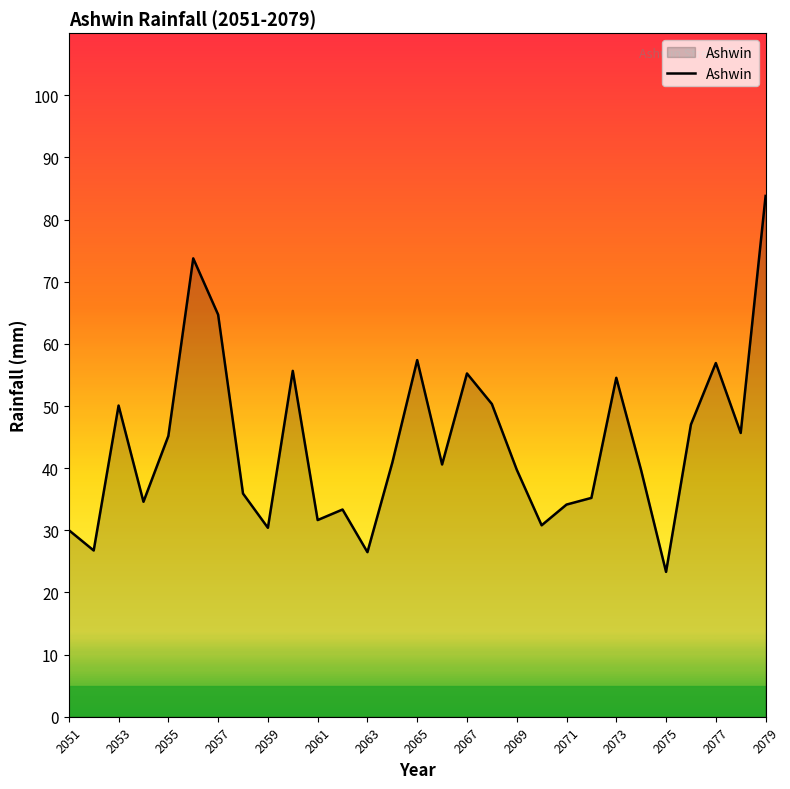

What is the average value?

43.9